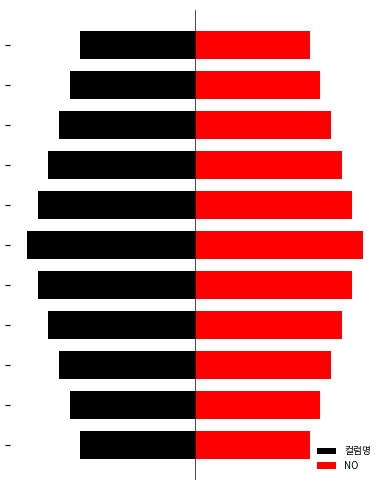

How many data points in NO are less than 8?

2